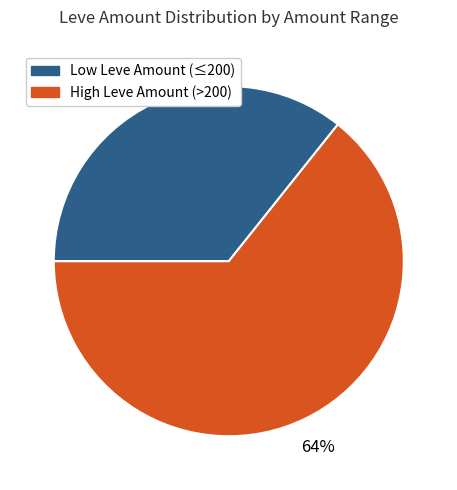

Does any single category account for the majority?

Yes